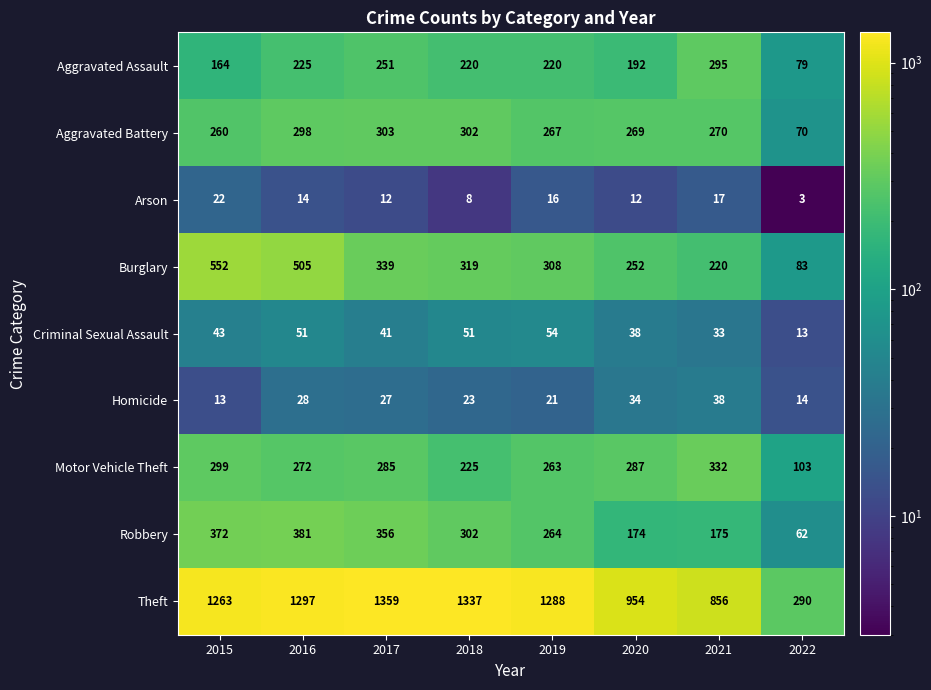

What is the sum of the Homicide values at 2022 and 2015?

27